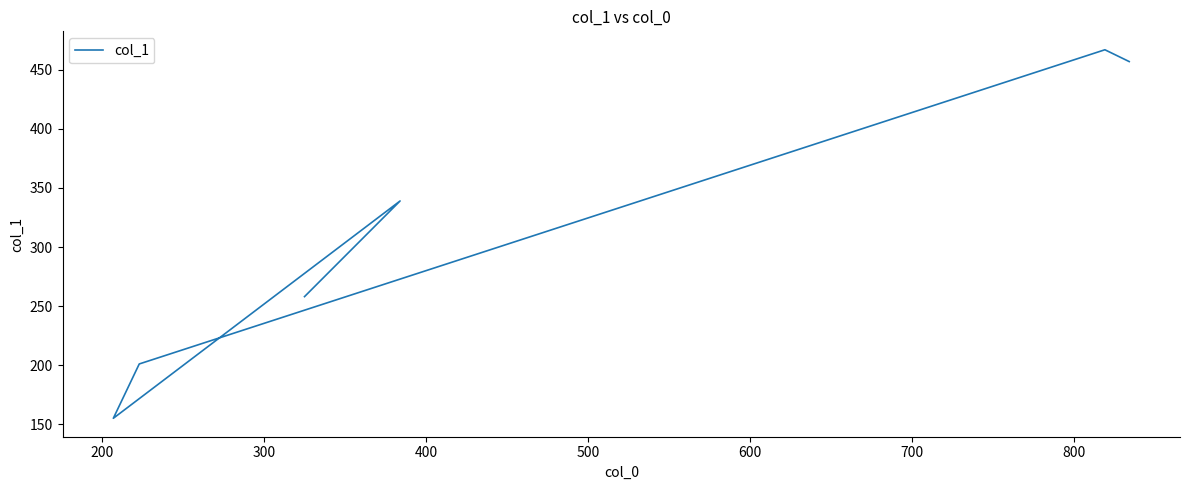

What is the difference between the values at 400 and 300?

46